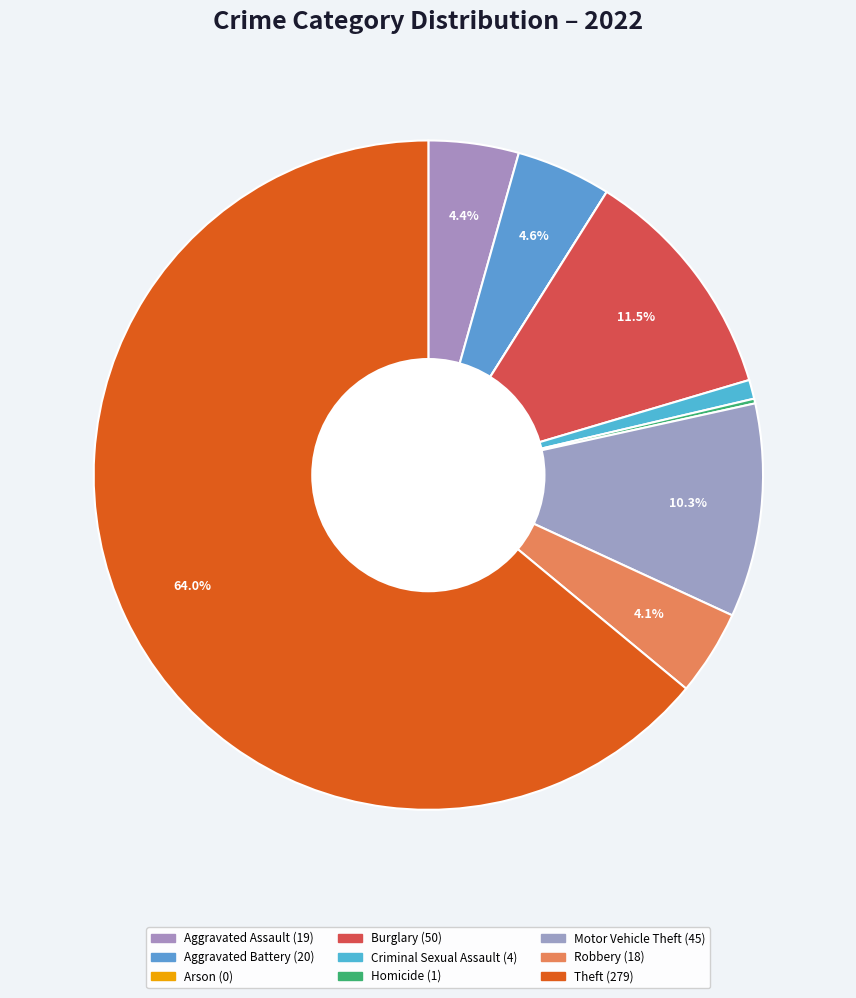

How many segments does this pie chart have?

9